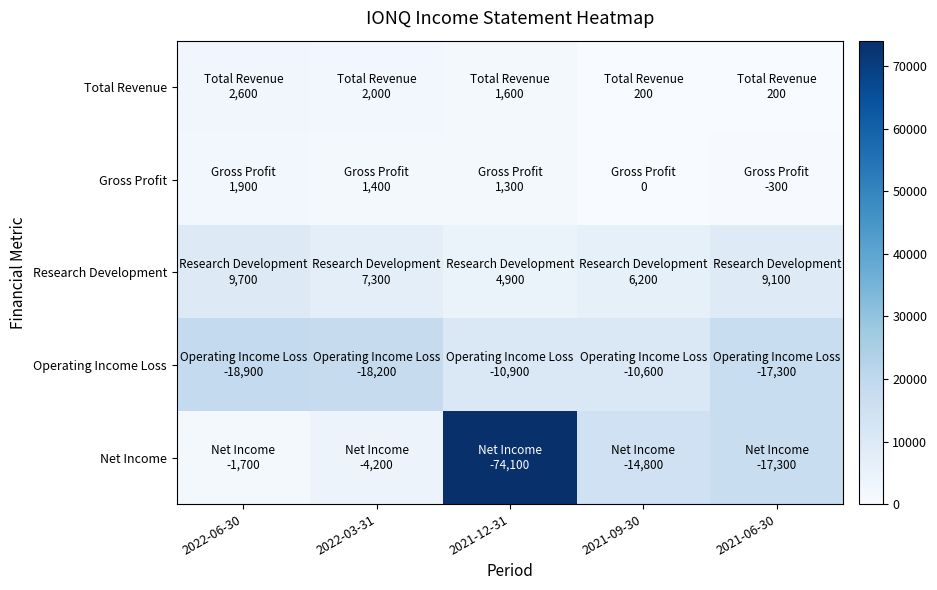

At which category is the sum across all series the highest?

2021-12-31